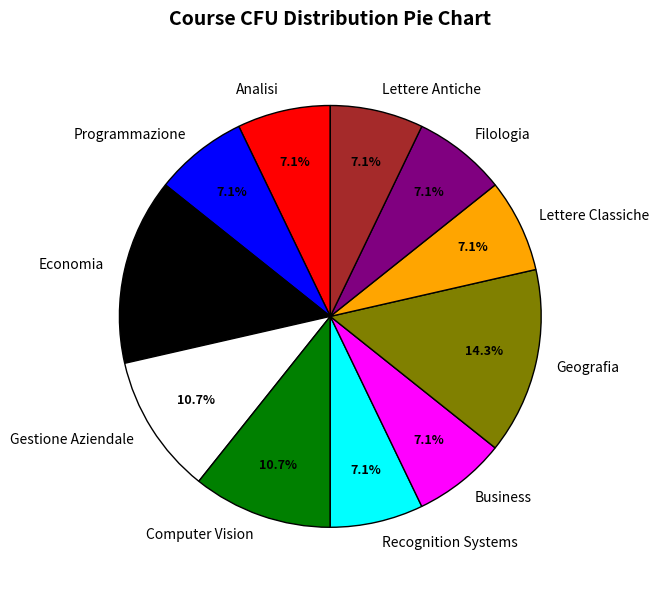

To the nearest percent, what is the average slice percentage?

9%